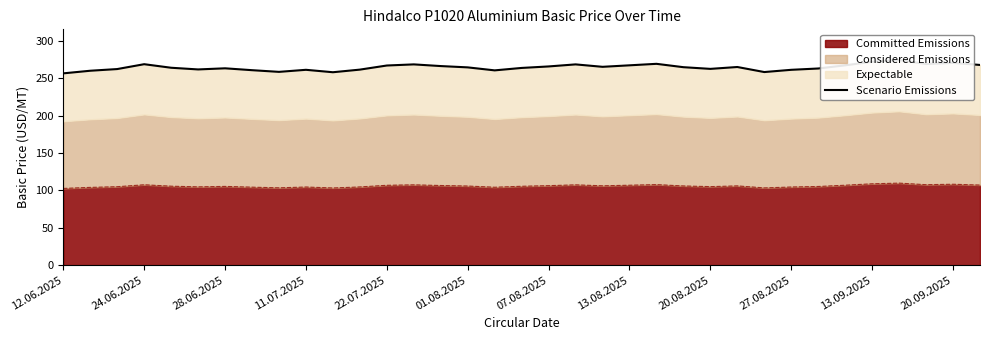

Does the chart have visible grid lines?

No